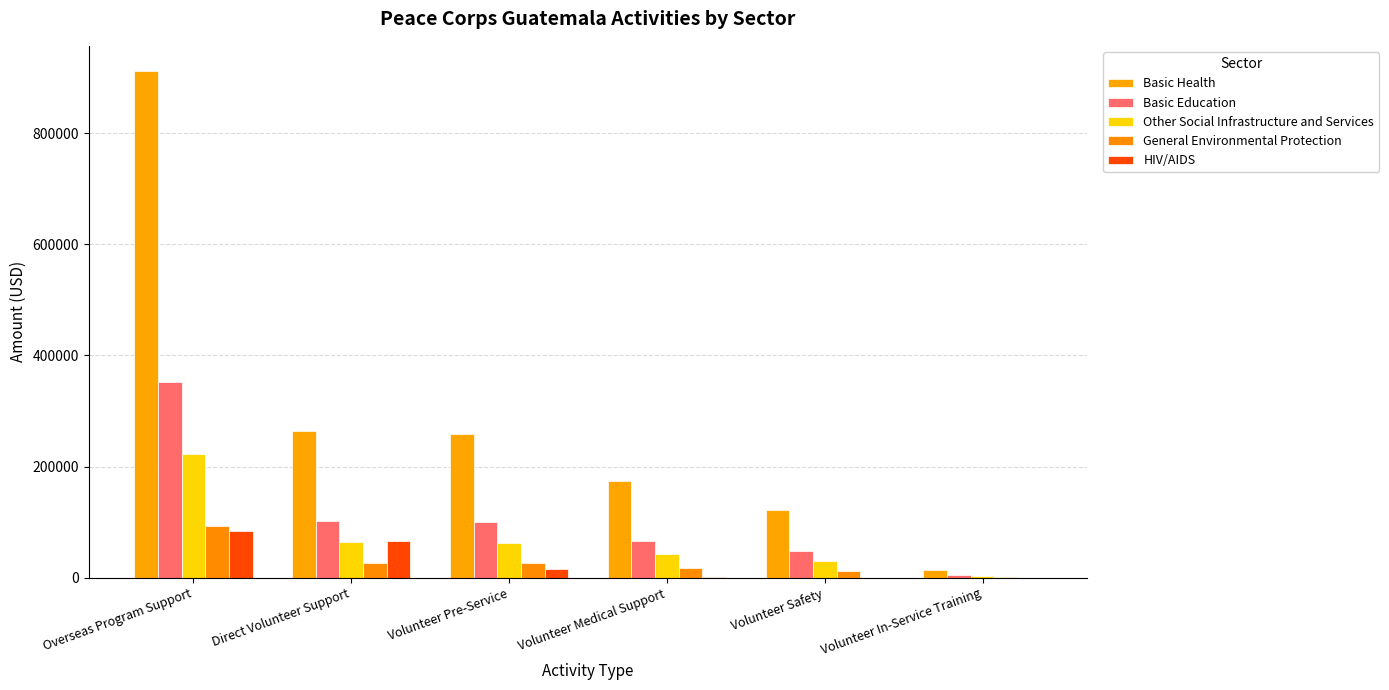

What is the value of the General Environmental Protection bar at the 4th from the left?

17761